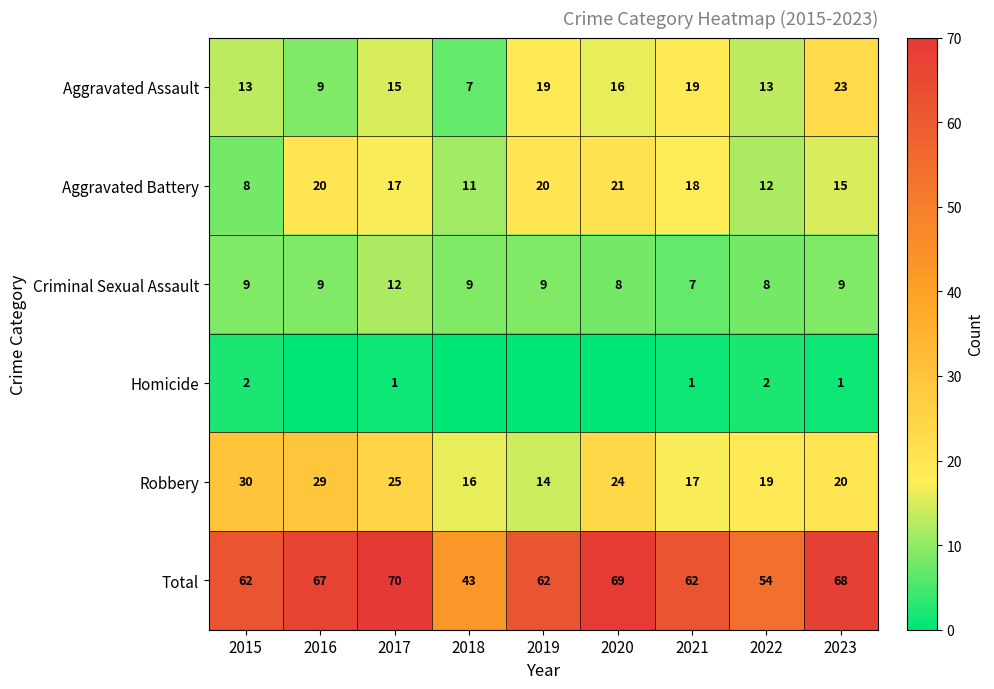

What is the sum of all Aggravated Assault values?

134